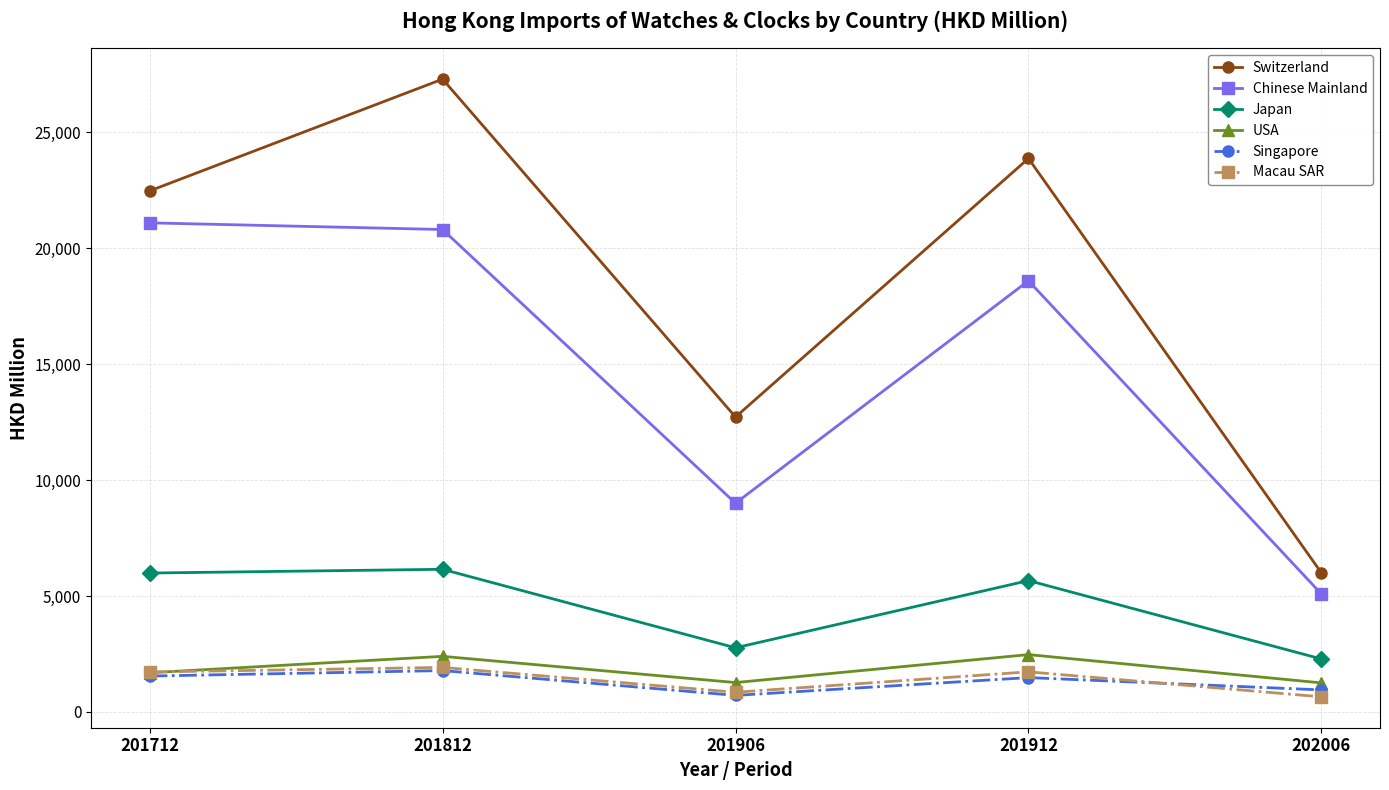

Is the value of Macau SAR at 201712 greater than the value of Chinese Mainland at 201812?

No